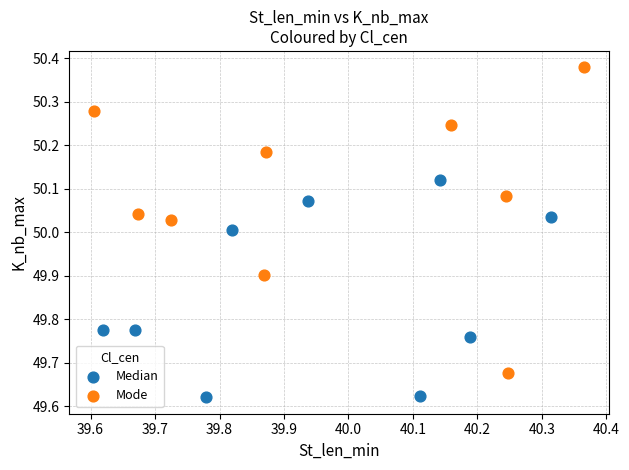

Which series has the widest spread of Y values?

Mode